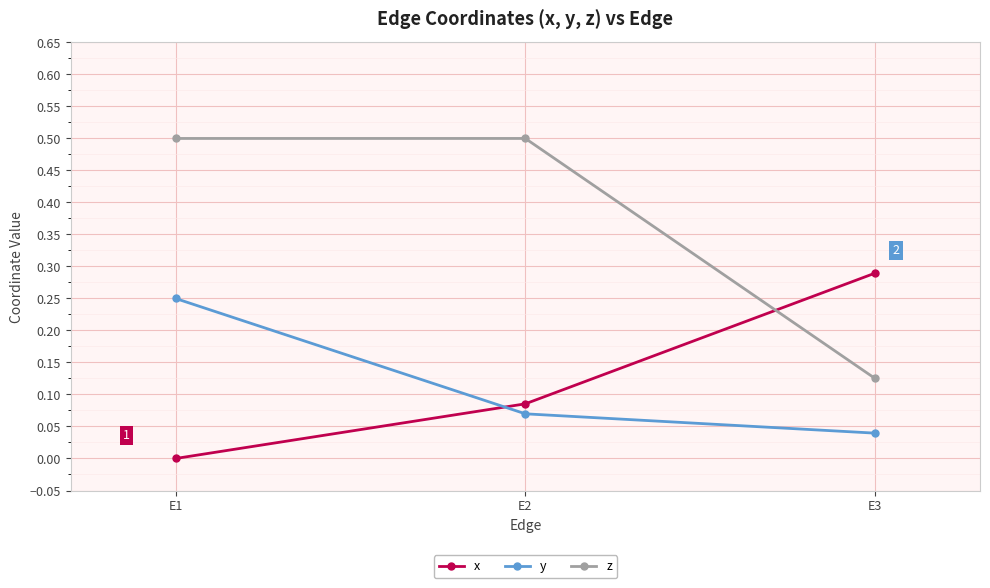

Between E1 and E2, which series saw the biggest shift?

y